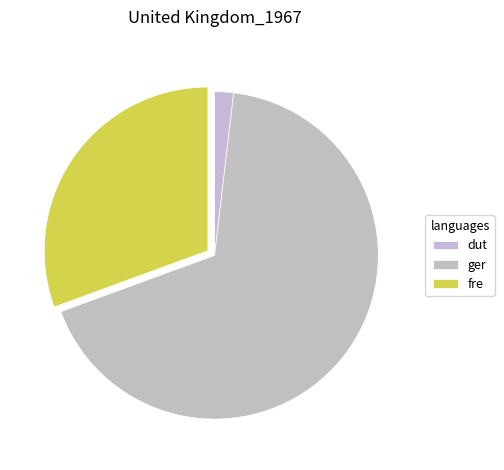

Which category has the biggest portion of the pie?

ger